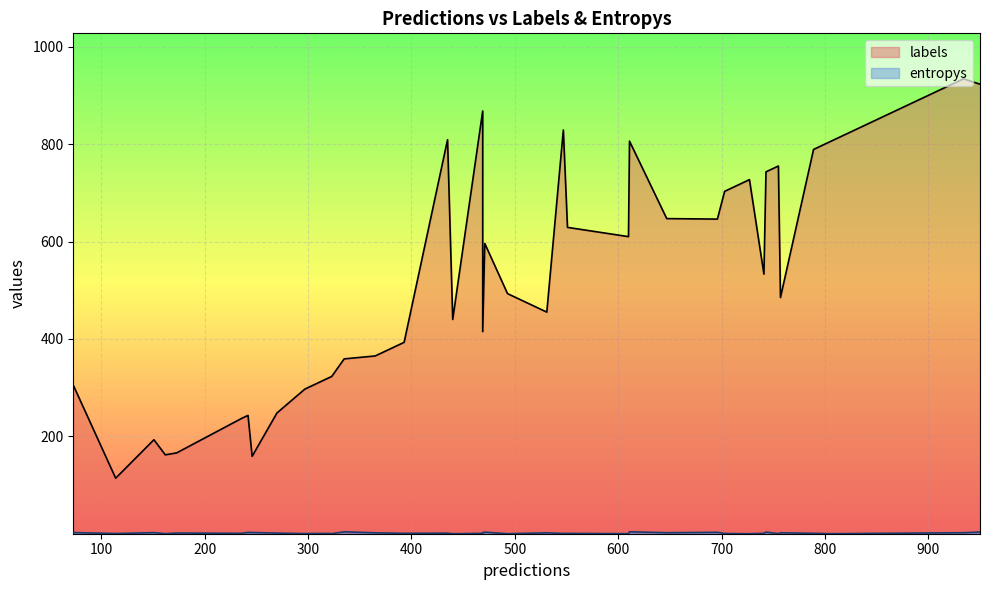

Which series changed the most between 9 and 31?

labels